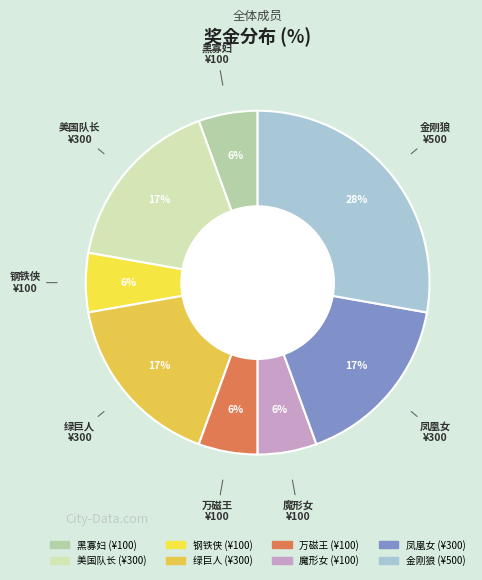

What is the largest slice in the pie chart?

金刚狼